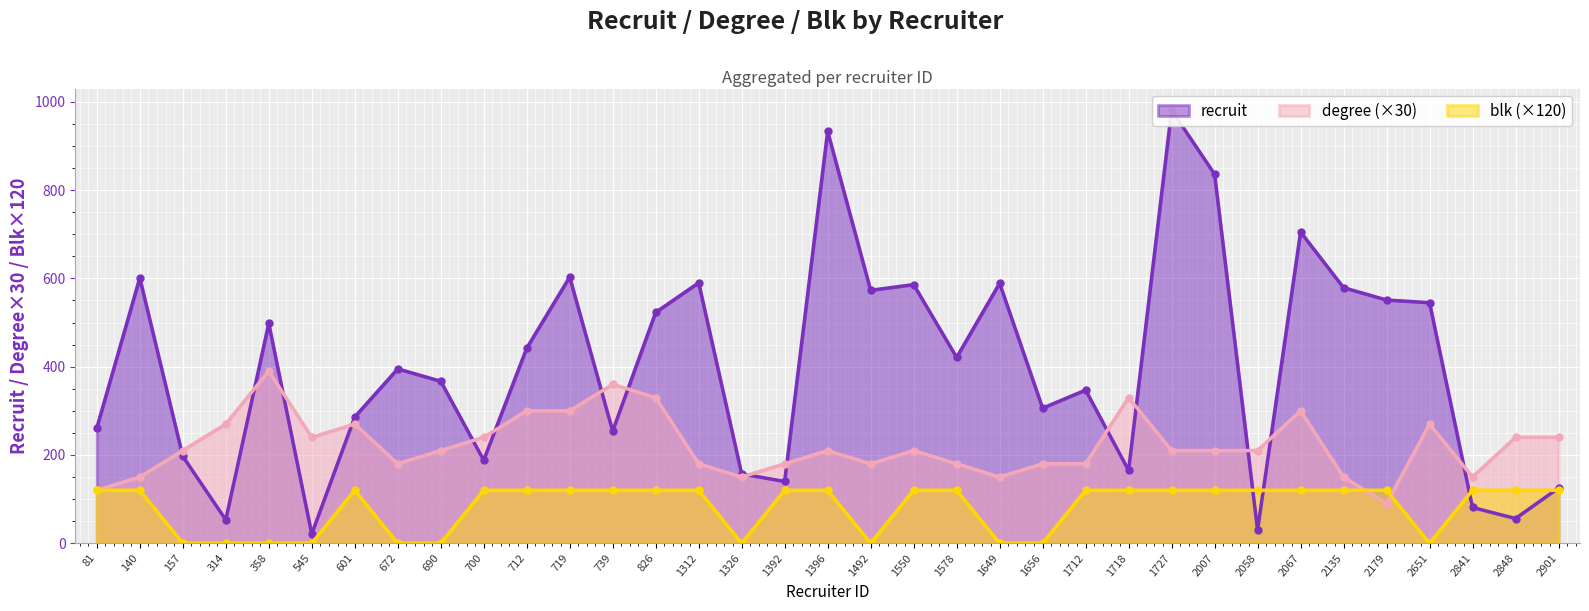

Which has a higher value, 690 or 2135?

2135